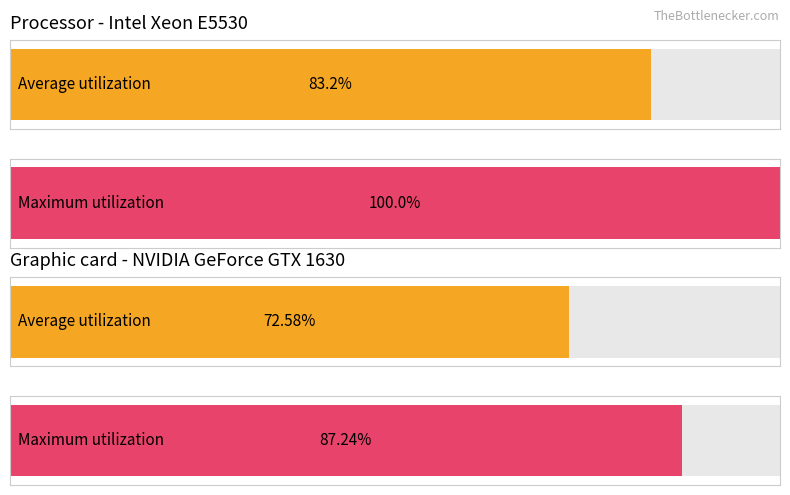

Rank the series by their maximum value, from highest to lowest.

Maximum utilization, Average utilization